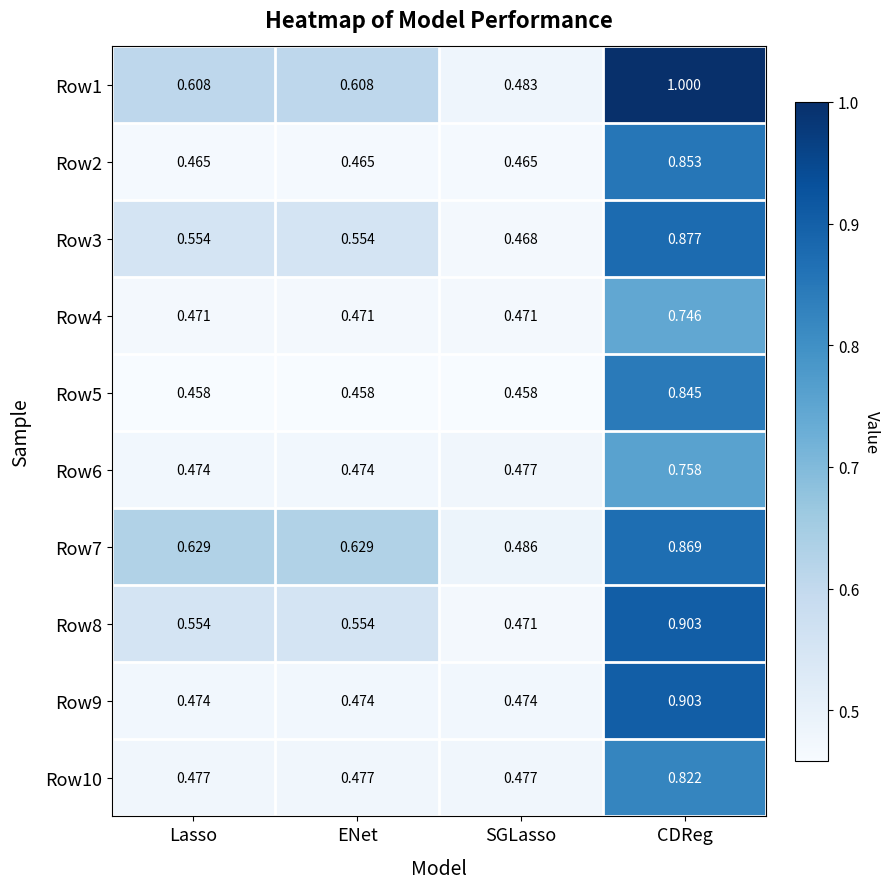

At which label does Row3 reach its peak?

CDReg